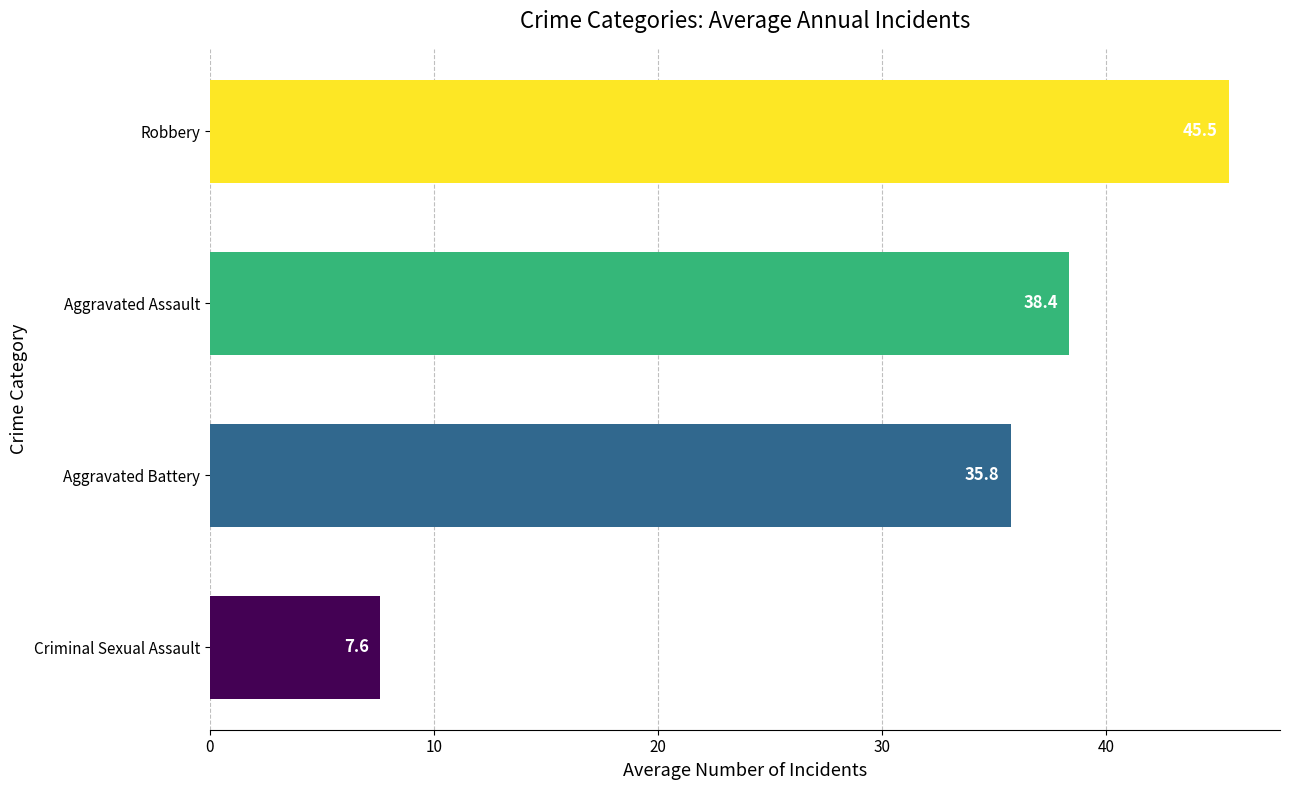

What value does the data have at Aggravated Assault?

38.4